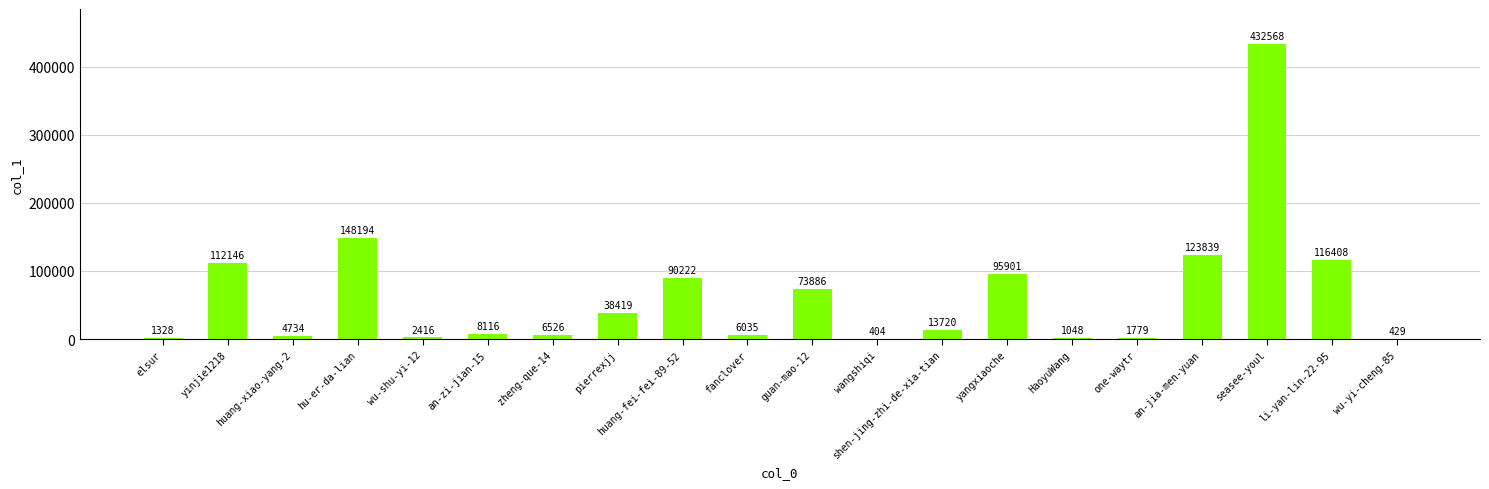

What value does the data have at yinjie1218, to the nearest 10?

112150